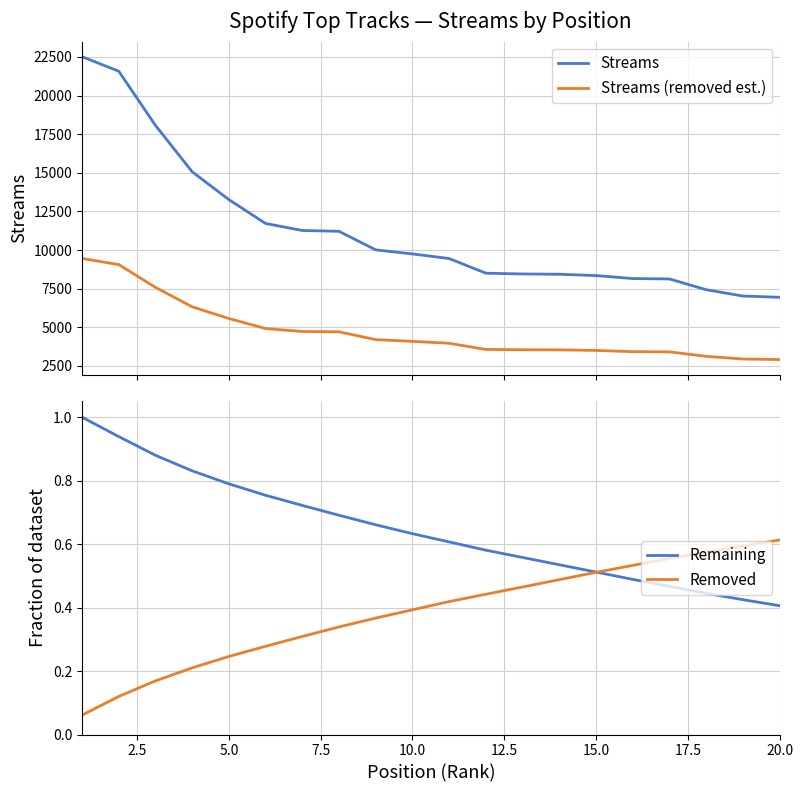

True or false: Streams (removed est.) and Removed cross at least once.

False